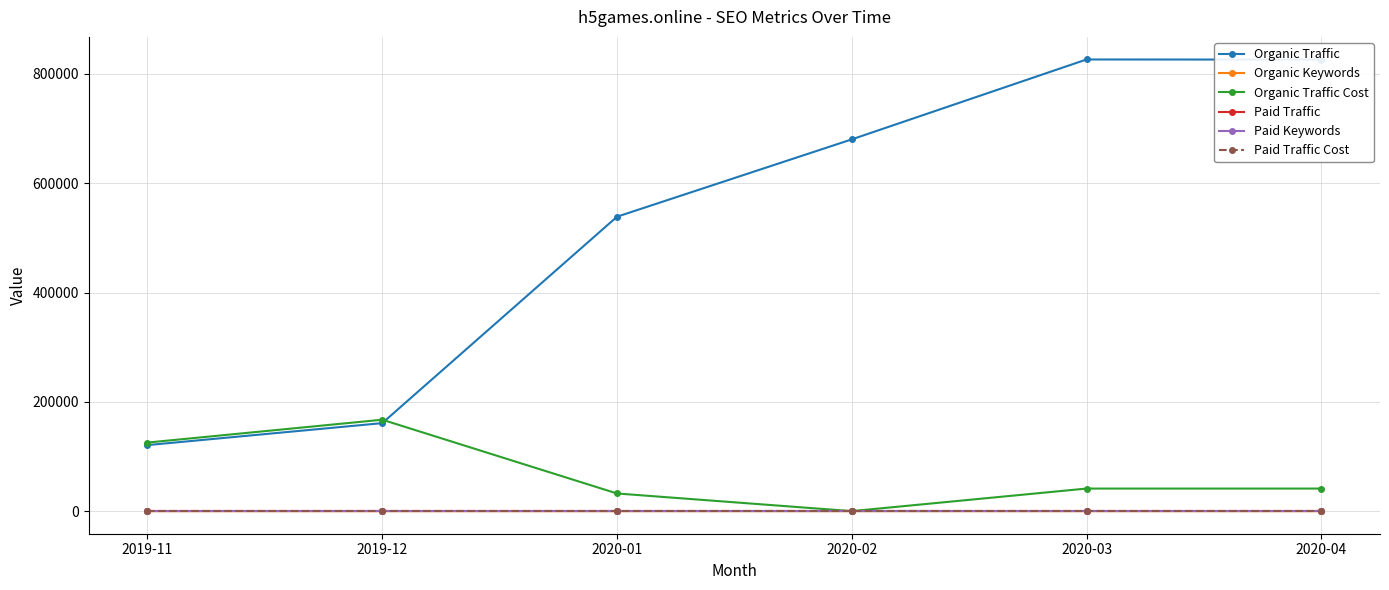

Which series has the largest total across all categories?

Organic Traffic